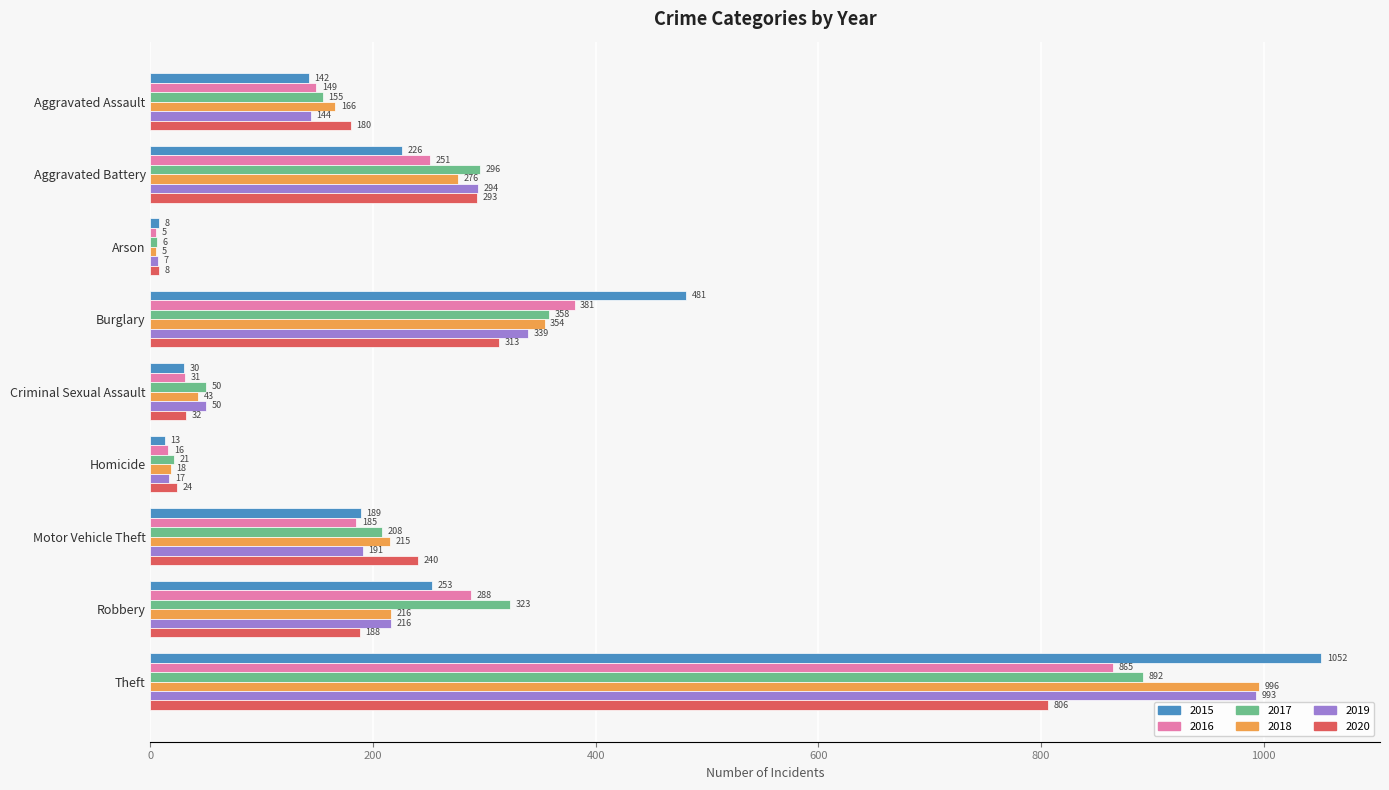

What is the greatest value displayed?

1052